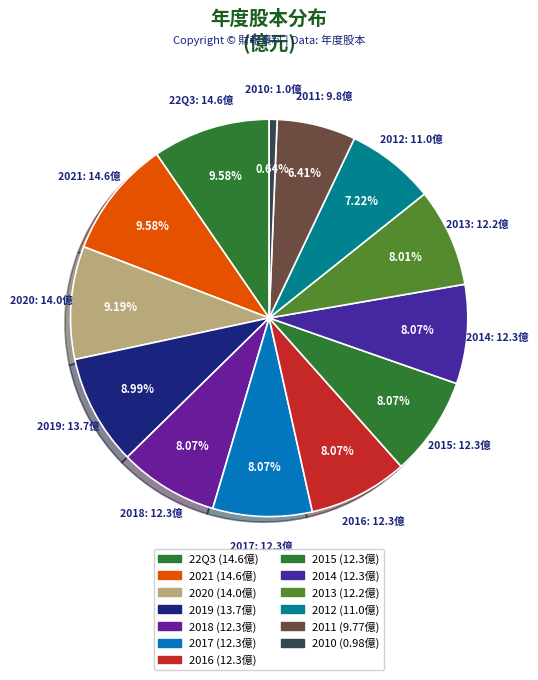

Which slice is the smallest?

2010